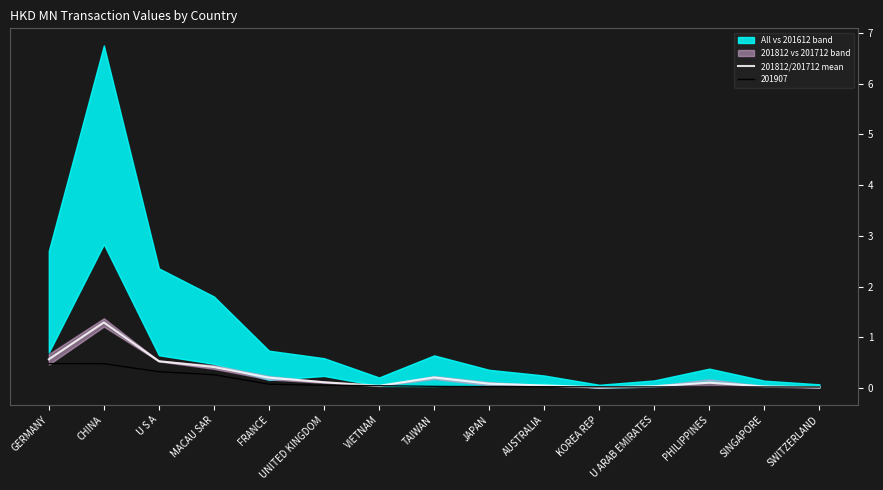

True or false: the data has more than 0 interior local peaks.

True